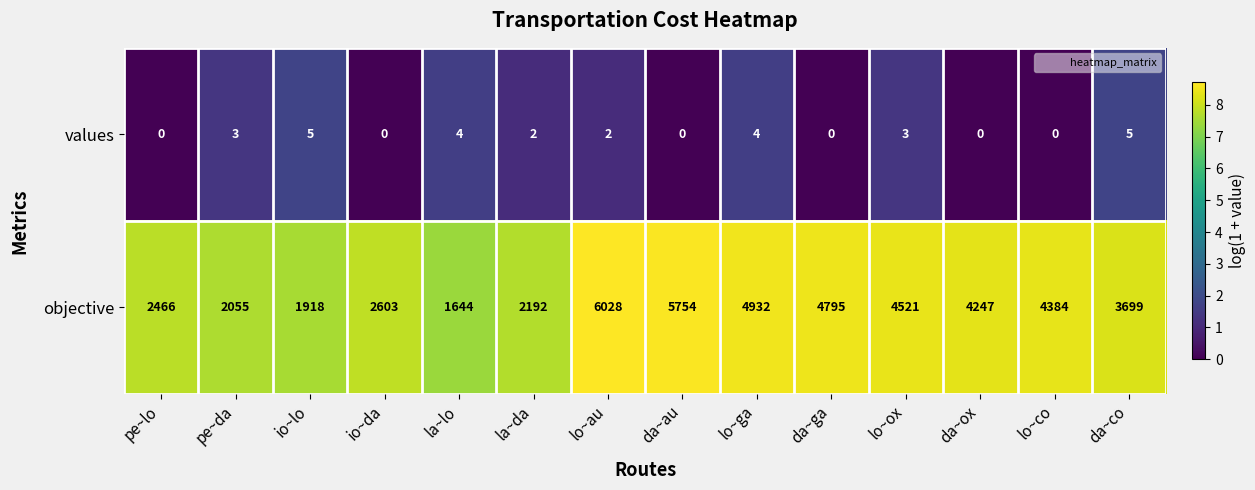

Rank the series by their average value, from lowest to highest.

values, objective